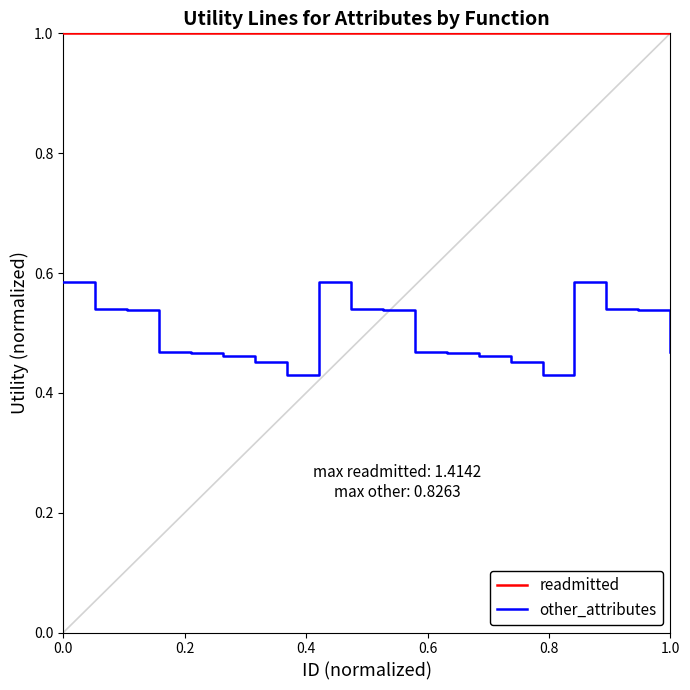

What is the maximum value shown in the chart?

1.0